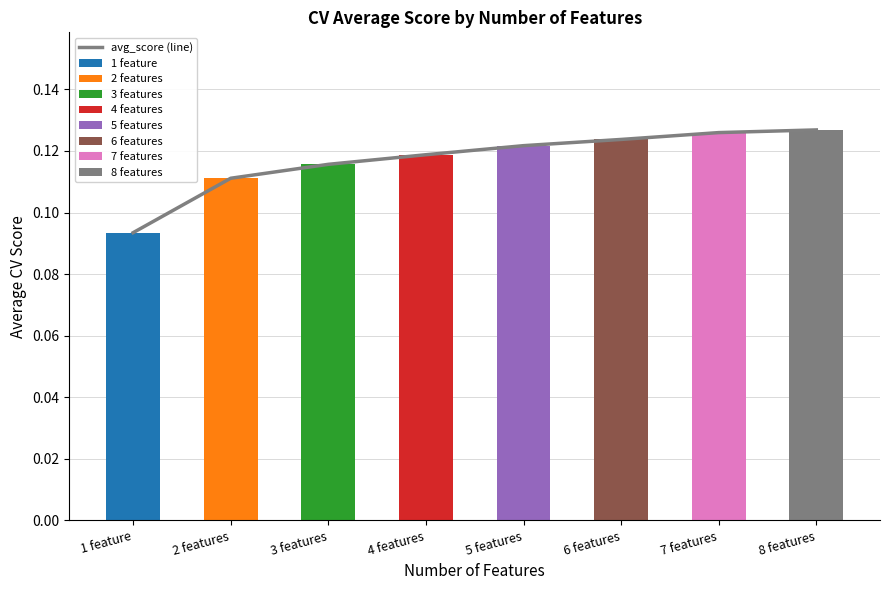

Between 5 features and 1 feature, which is larger?

5 features